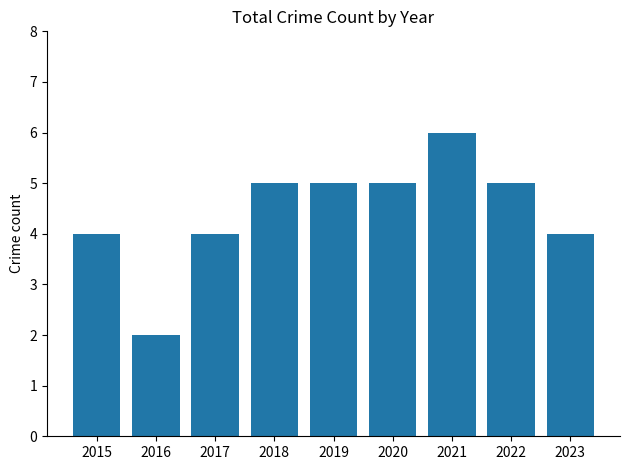

What is the maximum value shown in the chart?

6